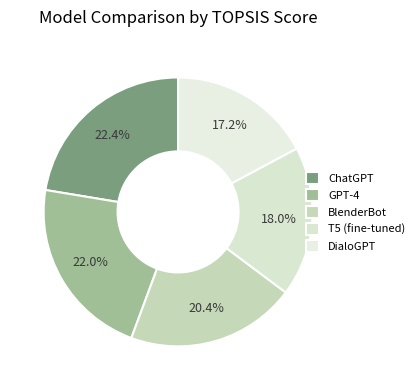

Between ChatGPT and T5 (fine-tuned), which is larger?

ChatGPT